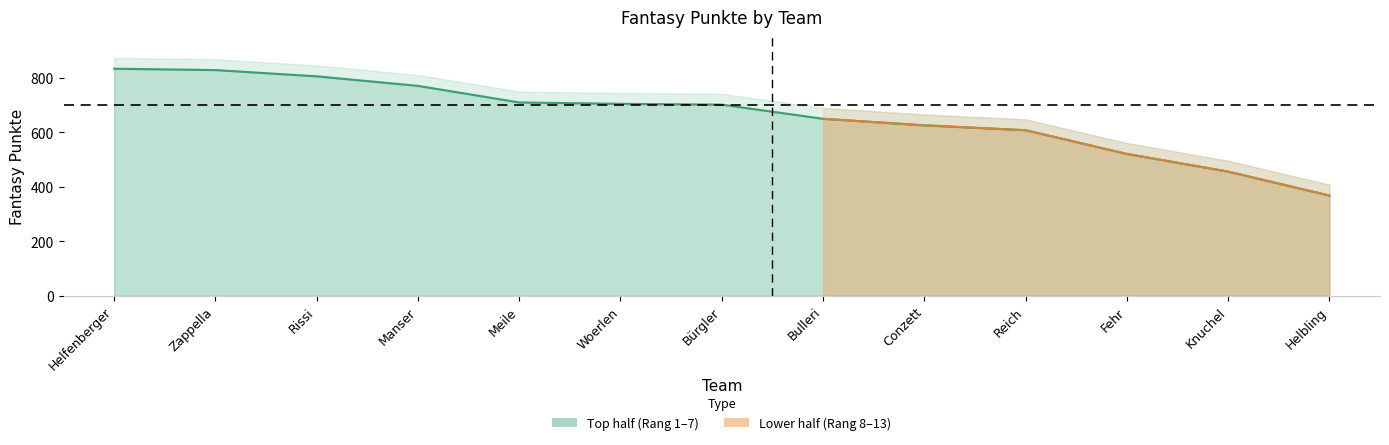

What is the ratio of the value at Rissi to the value at Meile?

1.1